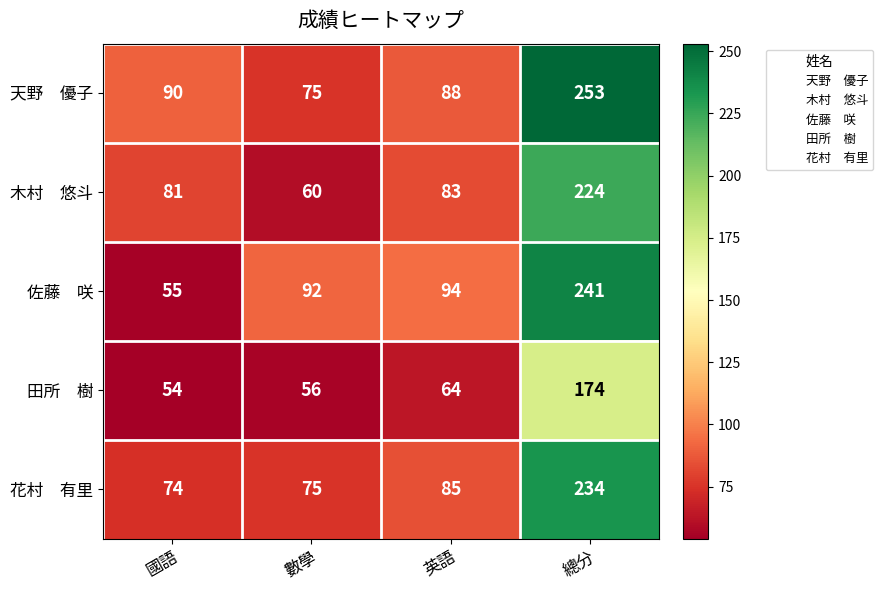

What is the total value across all series at 英語?

414